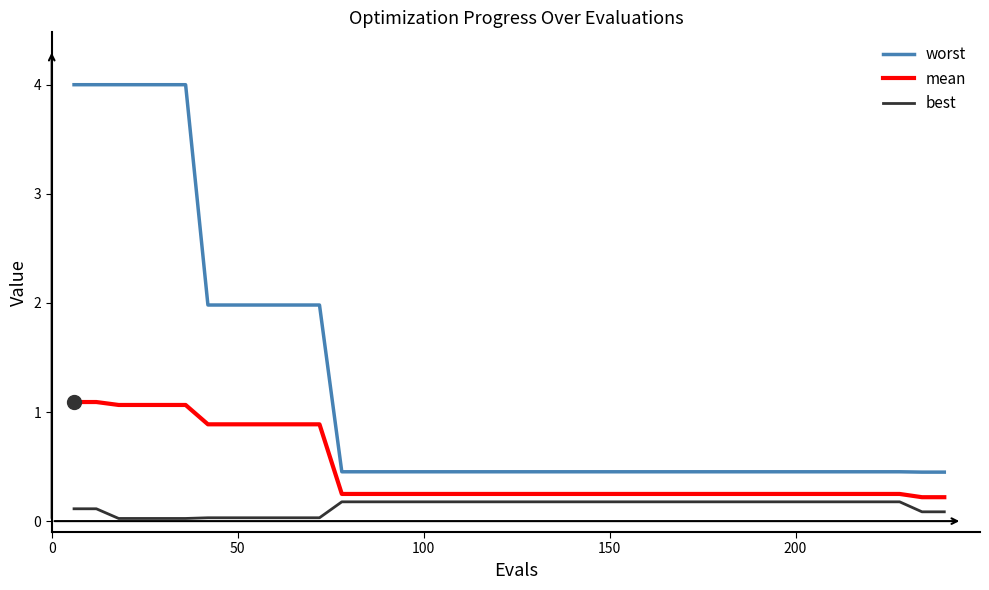

What is the maximum value for worst?

4.0